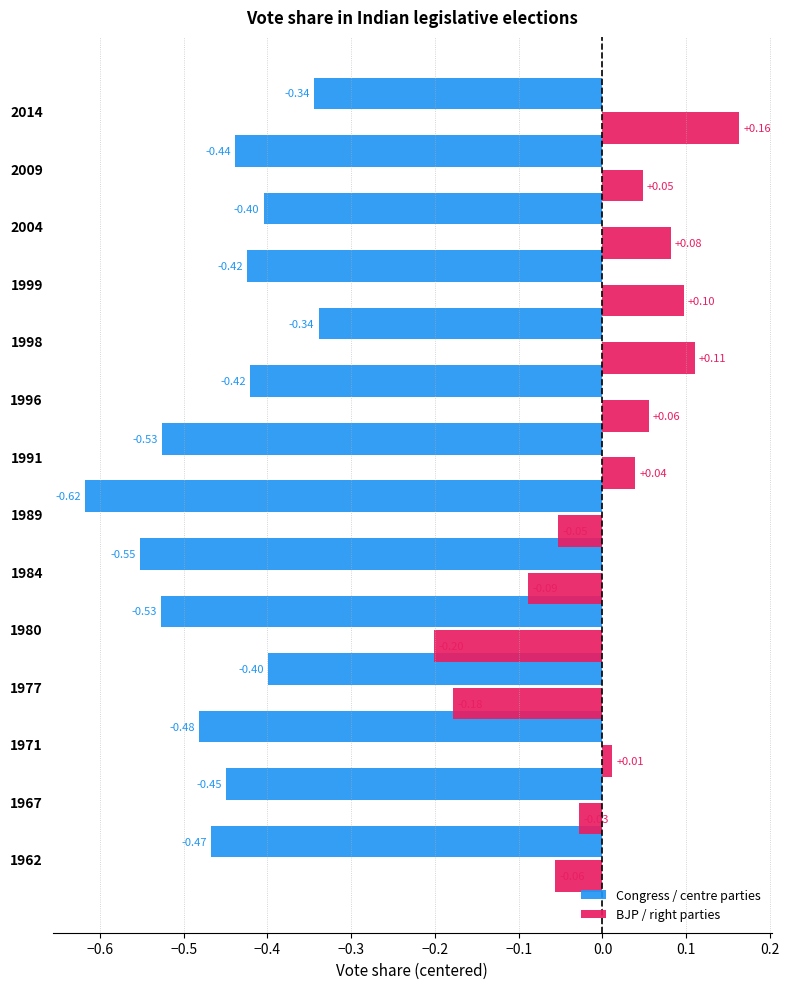

At which category is the sum across all series the highest?

2014